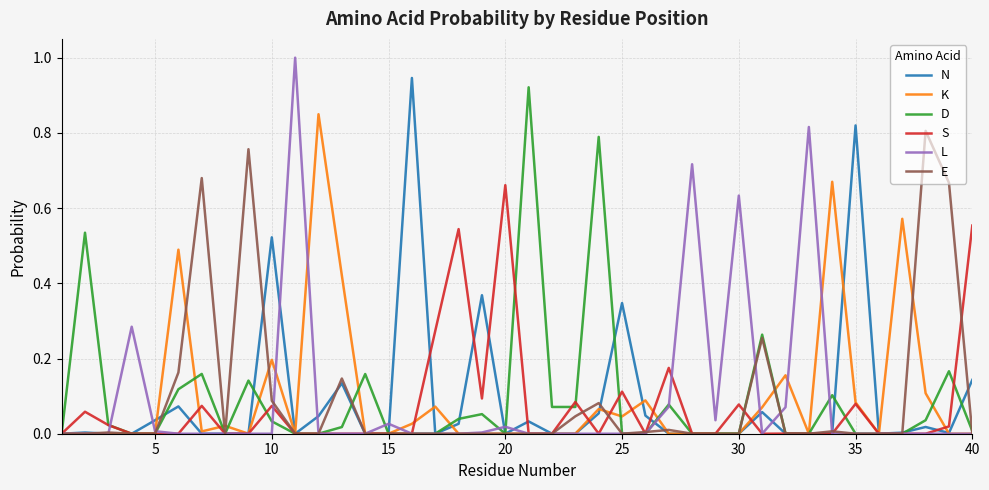

What is the greatest value displayed?

1.0